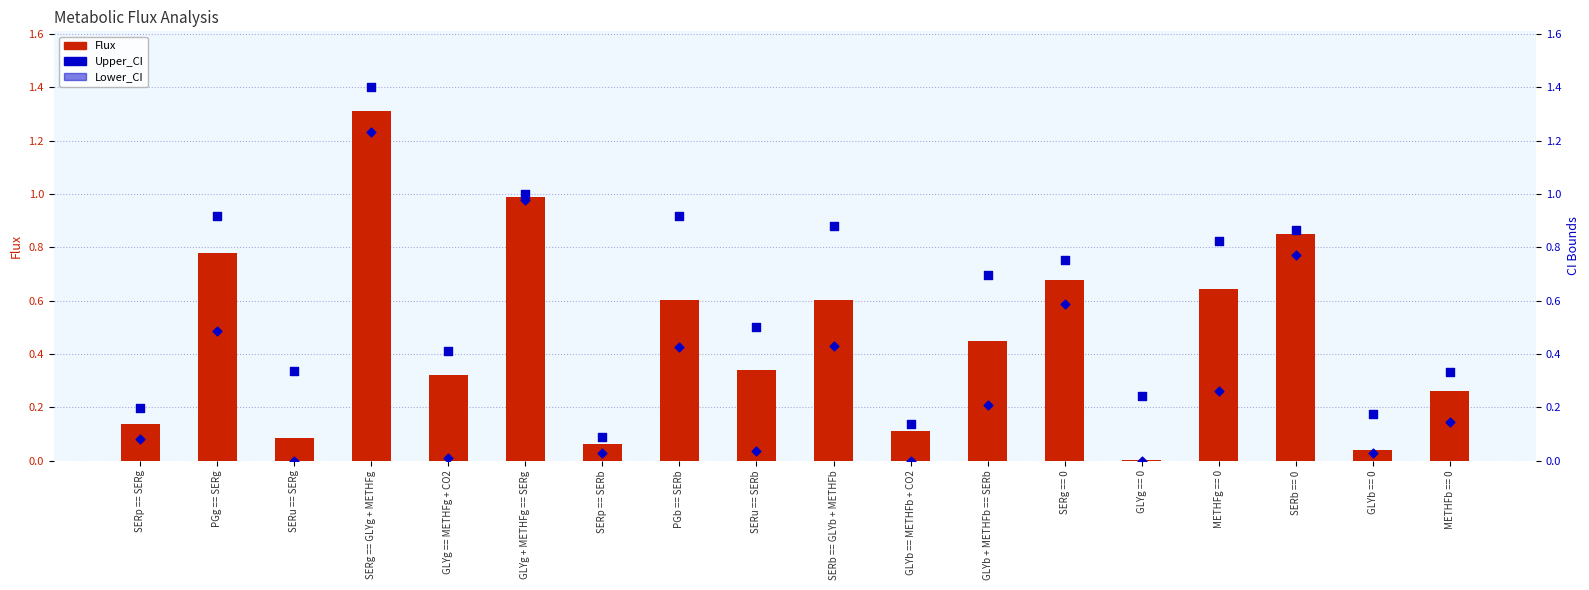

What is the total value across all series at SERu == SERg?

0.4